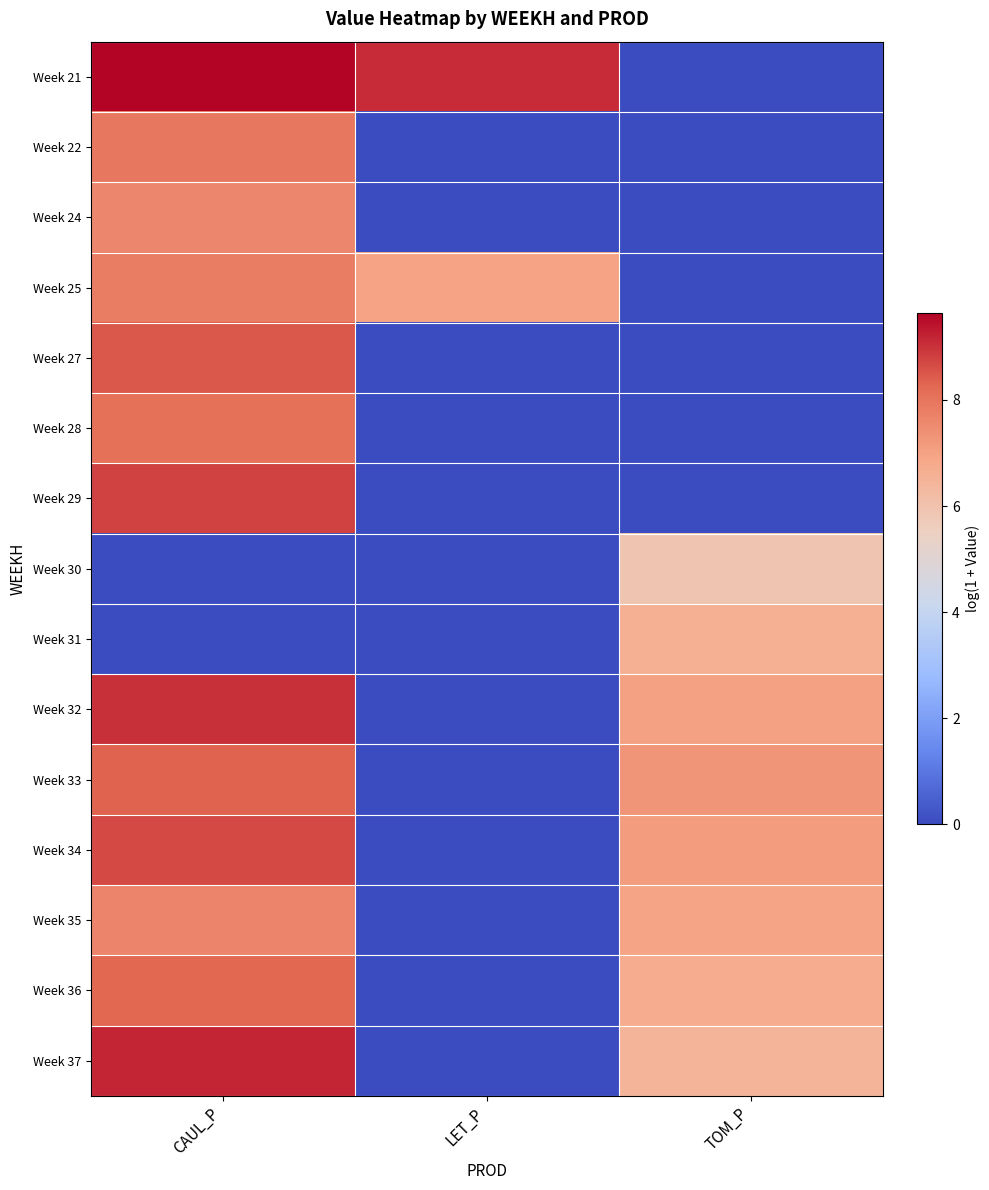

Count the number of categories in the chart.

3